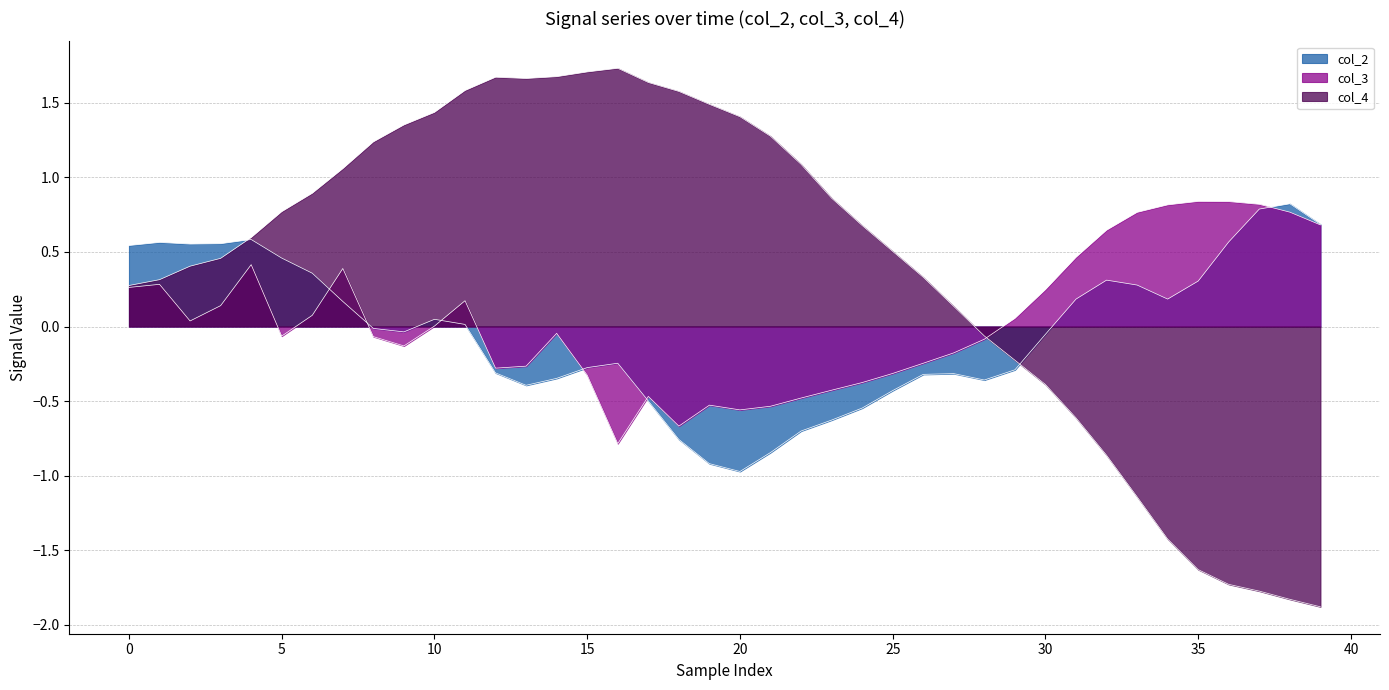

How many interior local peaks does the col_3 series have?

8